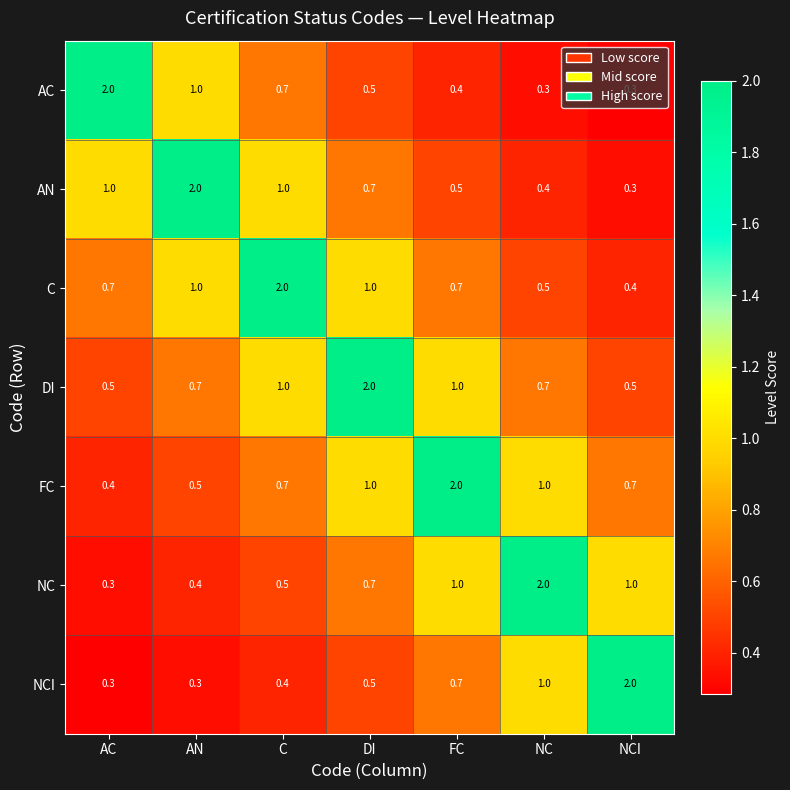

What is the difference between the maximum and minimum values in the C series?

1.6